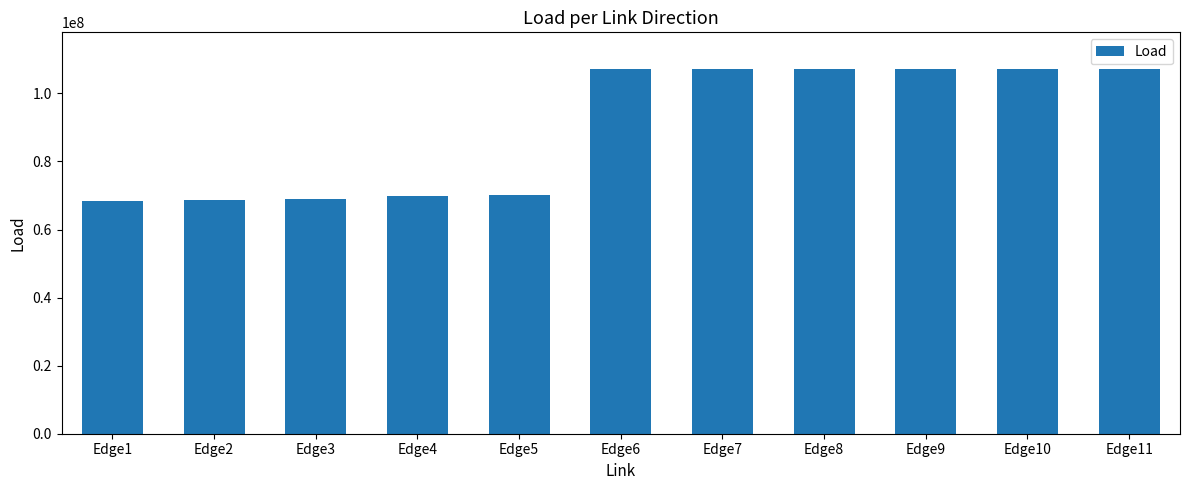

What is the value of the 11th bar from the left?

107231994.9